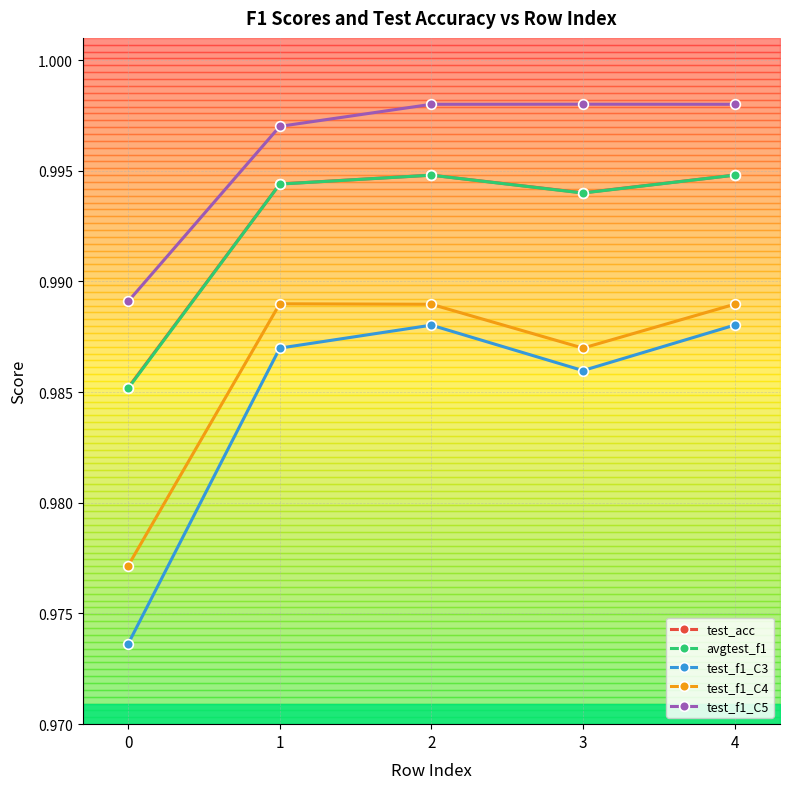

How many interior local peaks does the test_f1_C3 series have?

1